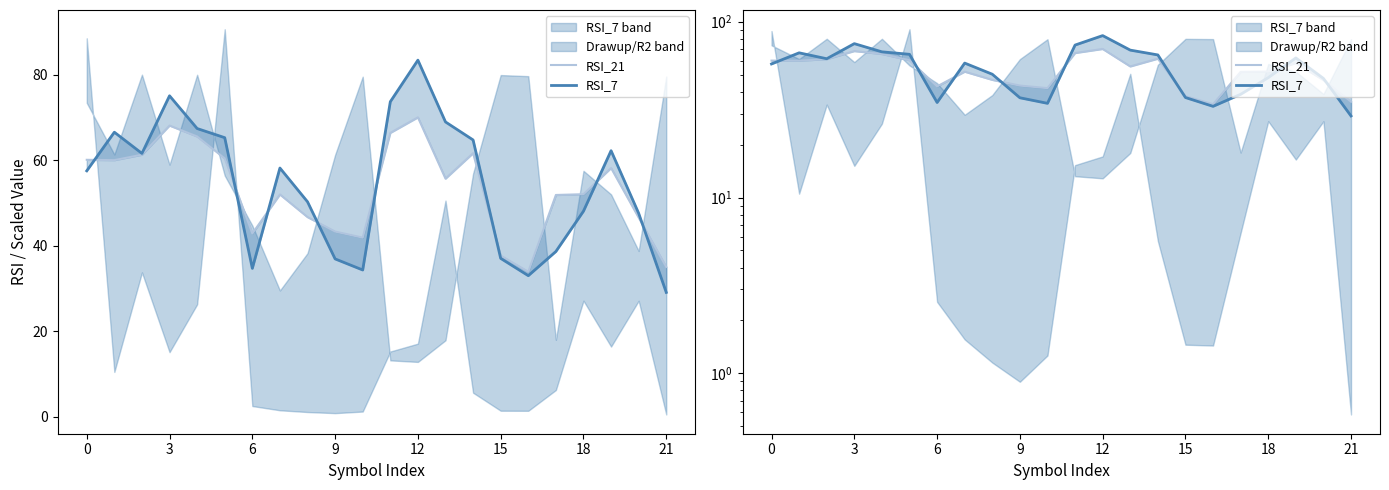

Read the RSI_7 value at 14.

64.7